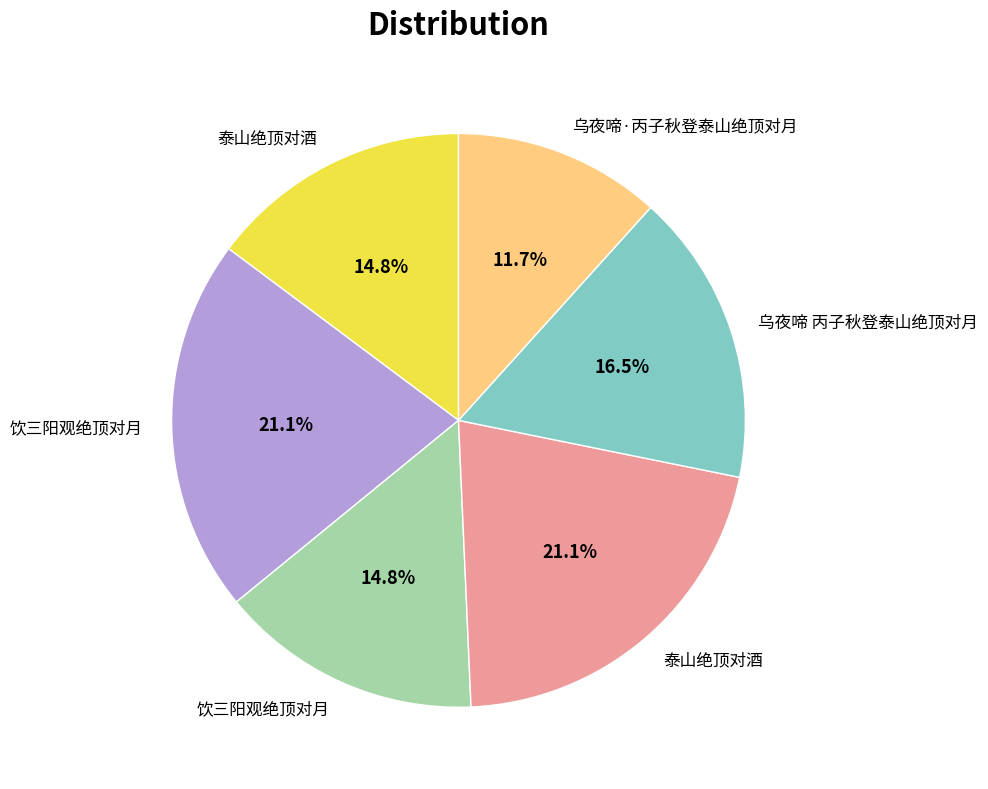

Is there a majority slice in this chart?

No